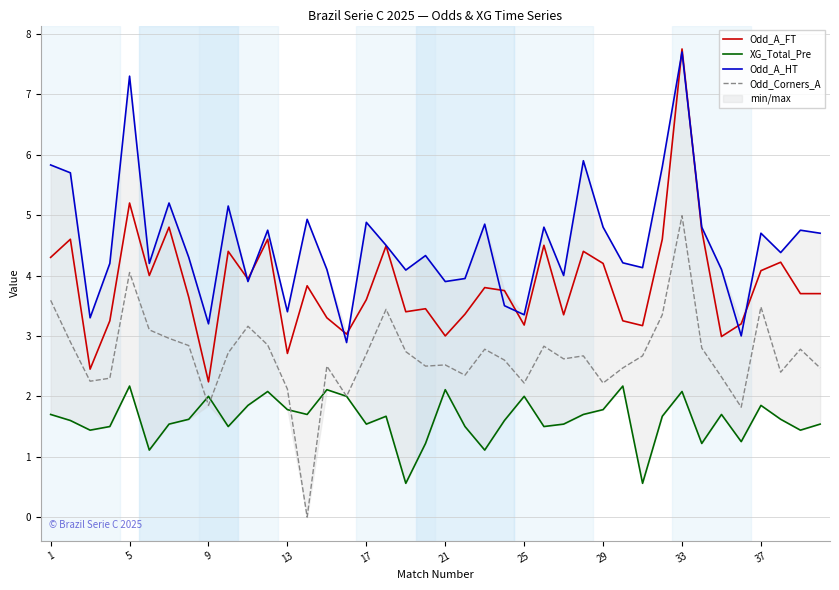

What is the average value of the Odd_A_HT series?

4.5